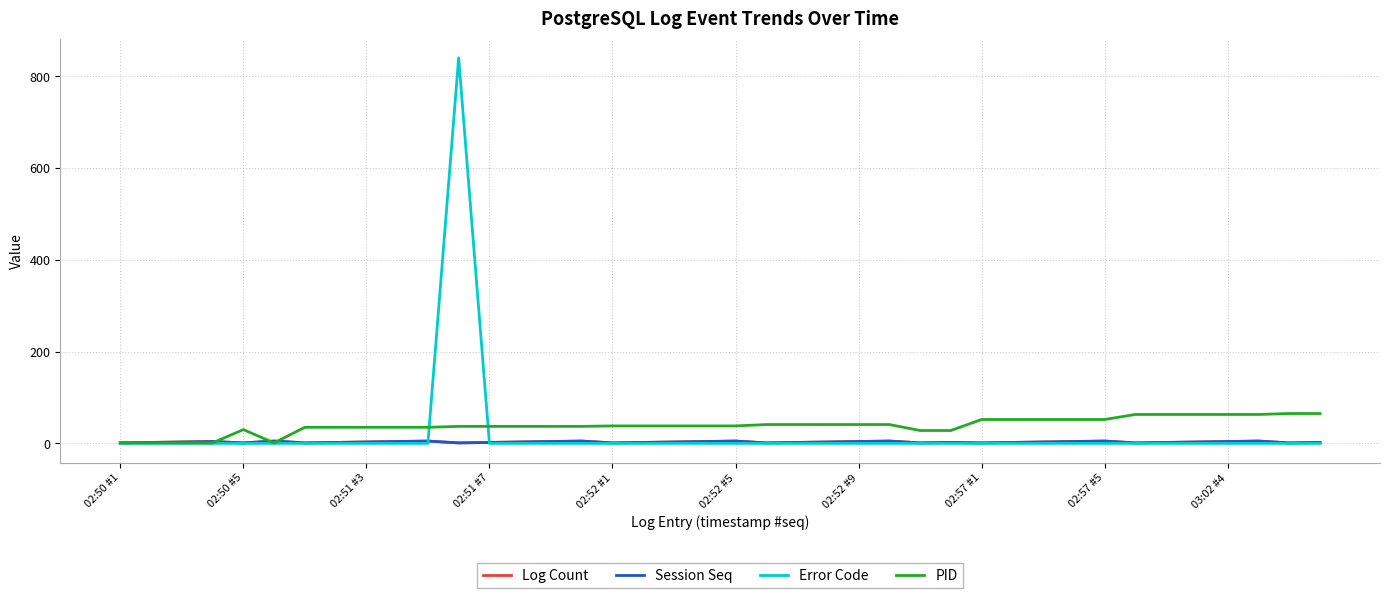

Reading left to right, transcribe all the data shown in this chart.

Log Count: 1	2	3	4	1	5	1	2	3	4	5	1	2	3	4	5	1	2	3	4	5	1	2	3	4	5	1	2	1	2	3	4	5	1	2	3	4	5	1	2
Session Seq: 1	2	3	4	1	5	1	2	3	4	5	1	2	3	4	5	1	2	3	4	5	1	2	3	4	5	1	2	1	2	3	4	5	1	2	3	4	5	1	2
Error Code: 0	0	0	0	0	0	0	0	0	0	0	840	0	0	0	0	0	0	0	0	0	0	0	0	0	0	0	0	0	0	0	0	0	0	0	0	0	0	0	0
PID: 1	1	1	1	30	1	35	35	35	35	35	37	37	37	37	37	38	38	38	38	38	41	41	41	41	41	28	28	52	52	52	52	52	63	63	63	63	63	65	65